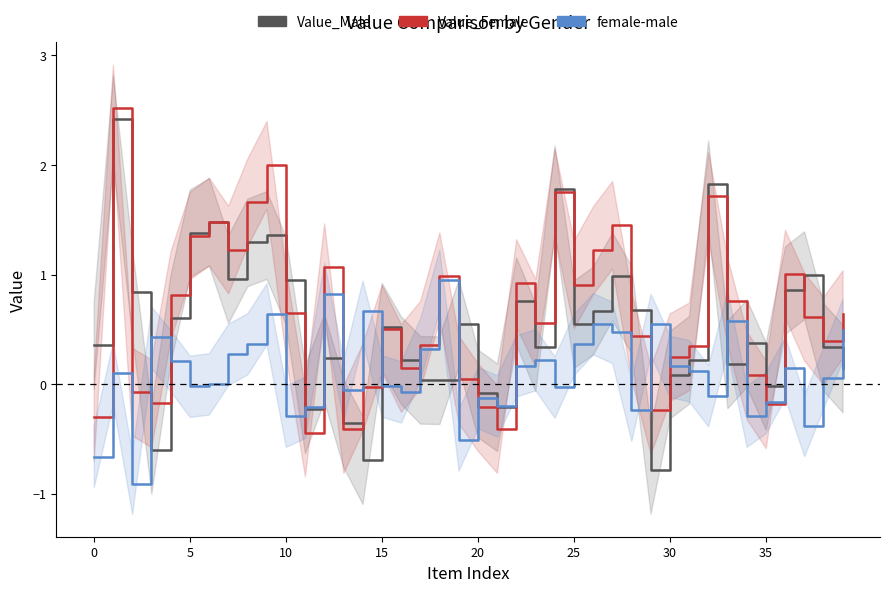

Which has a higher value, 19 or 8?

8